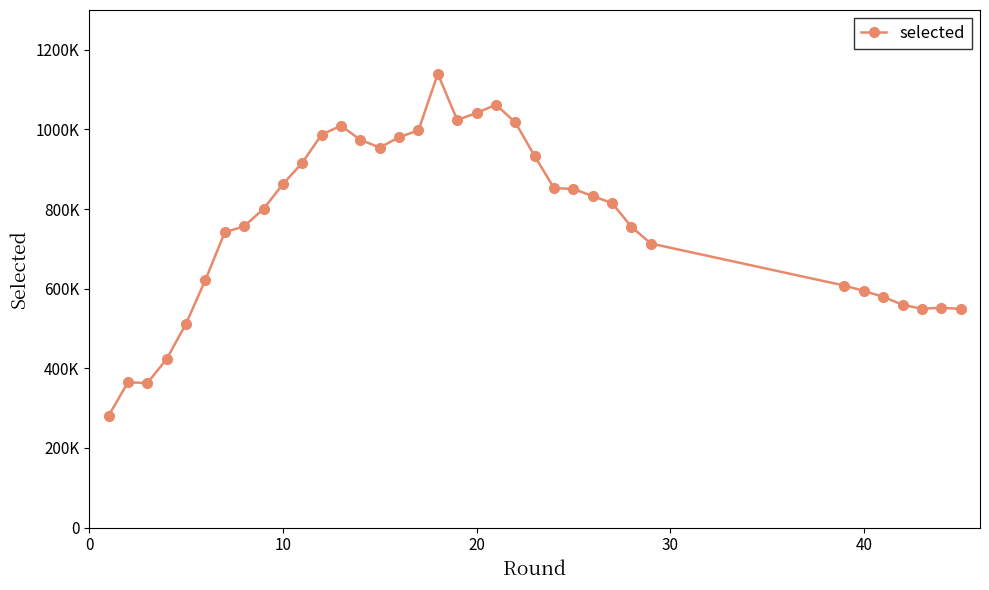

Is this an area chart (filled region under the line)?

No